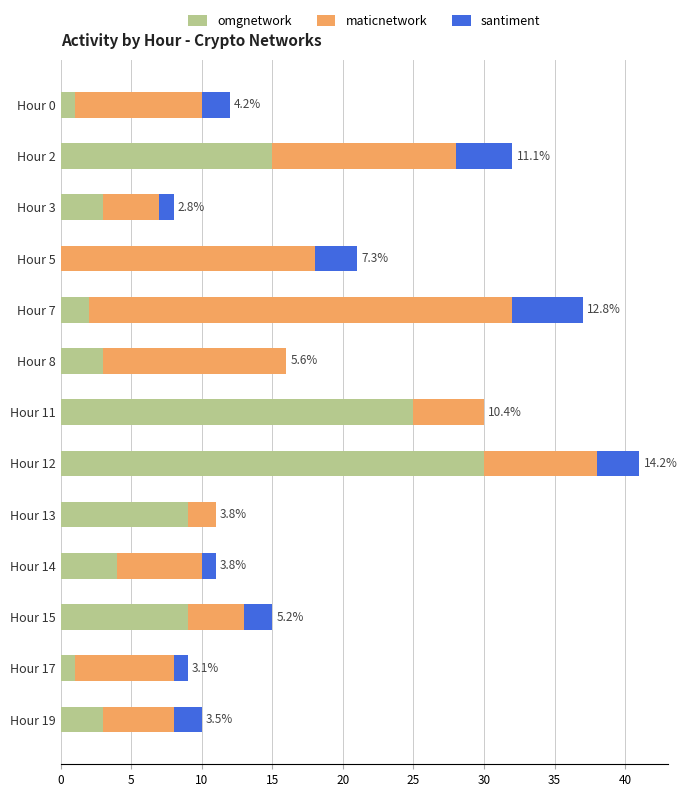

What is the sum of all omgnetwork values?

105